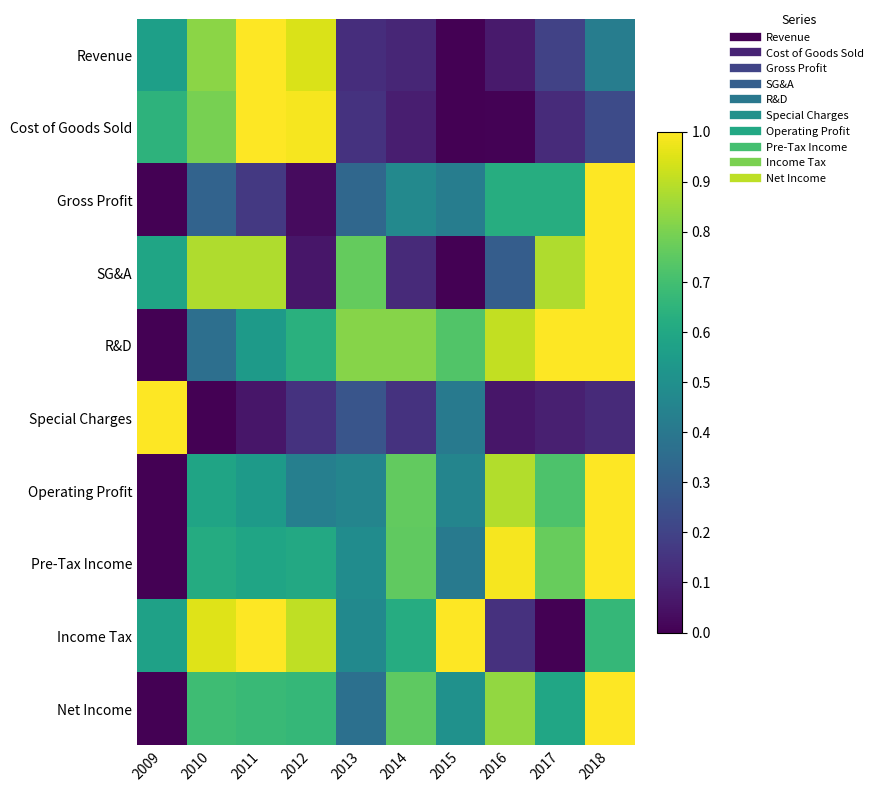

What is the difference between the highest and lowest values at 2016?

1.0